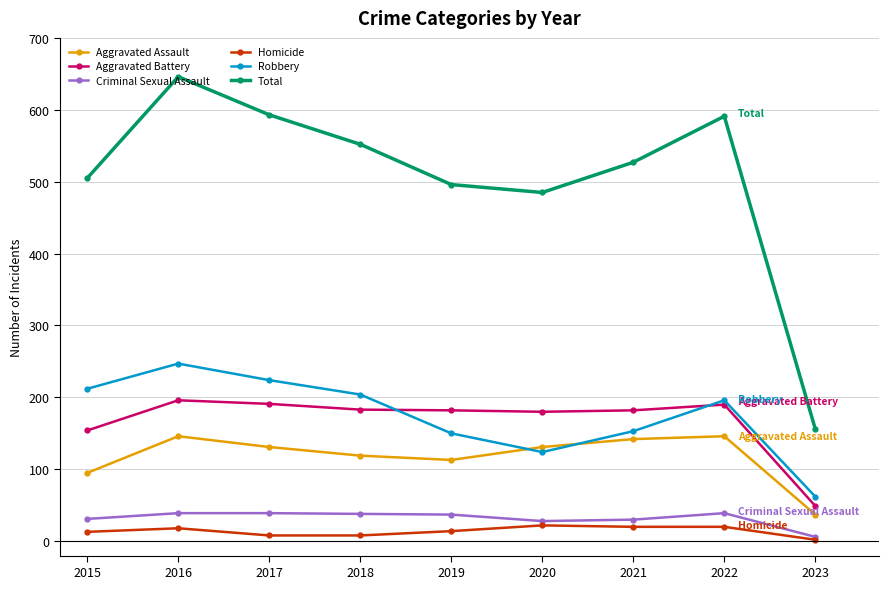

At which category is the sum across all series the highest?

2016